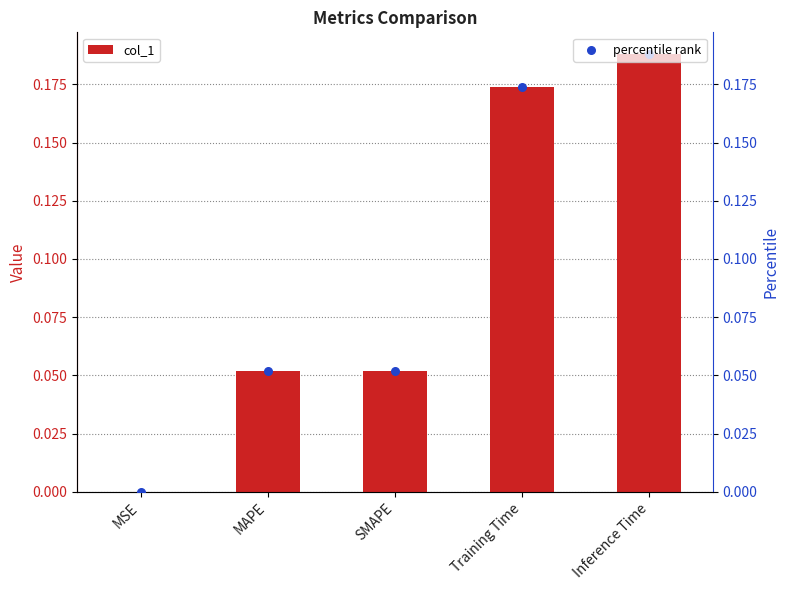

What is the total value across all series at MAPE?

0.1